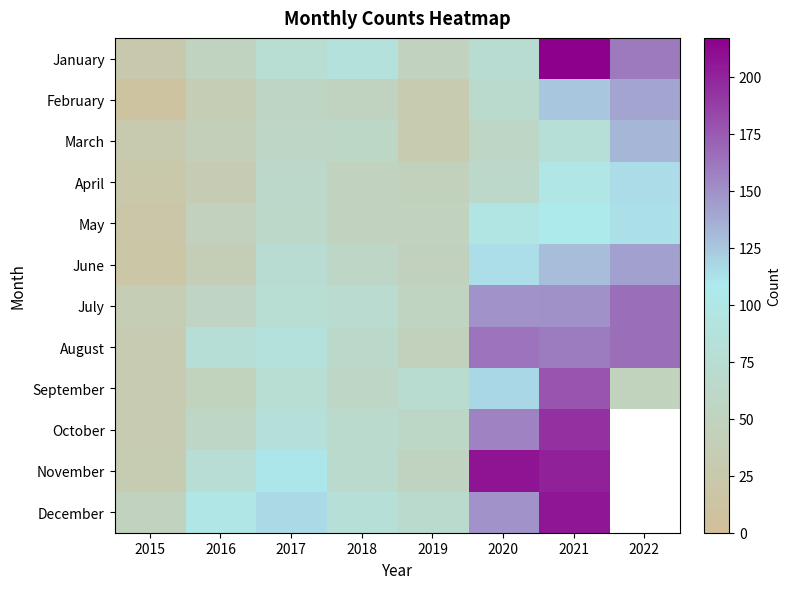

At how many categories does at least one series exceed 203?

2